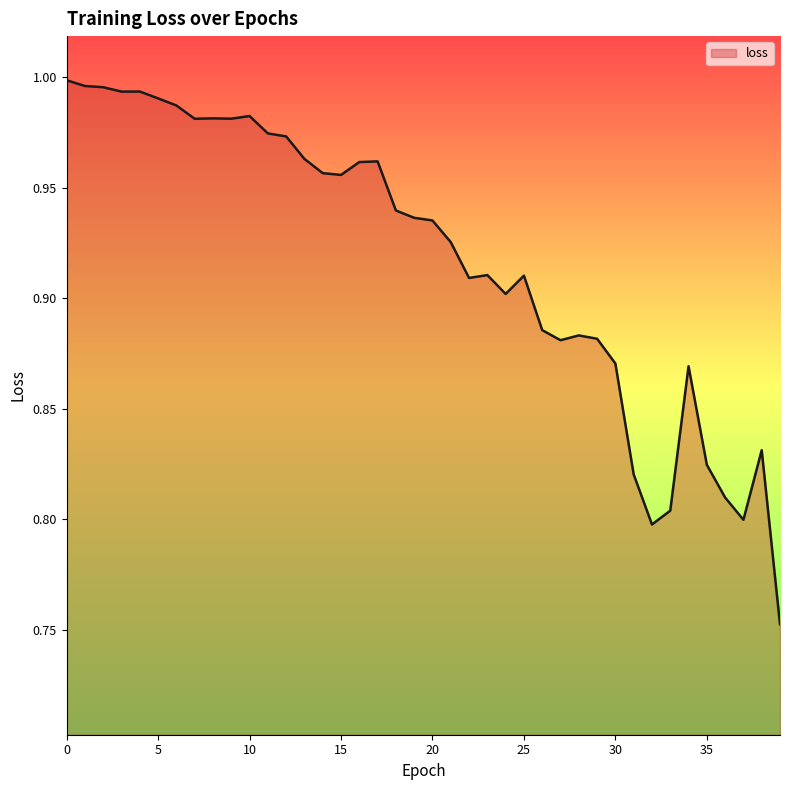

How many distinct data groups are displayed?

1